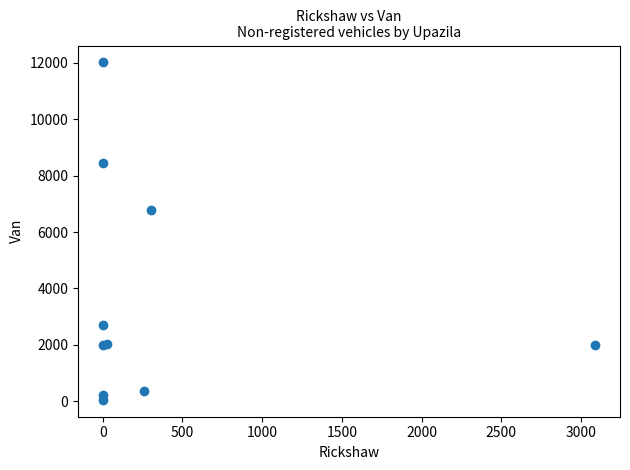

What Y value in the scatter plot is closest to 6031?

6781